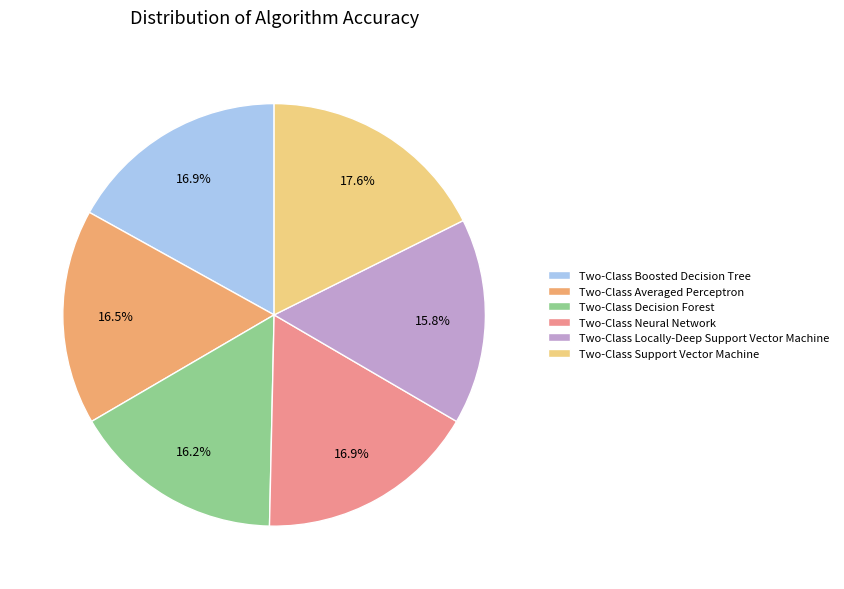

Is there any slice that represents more than half of the pie?

No